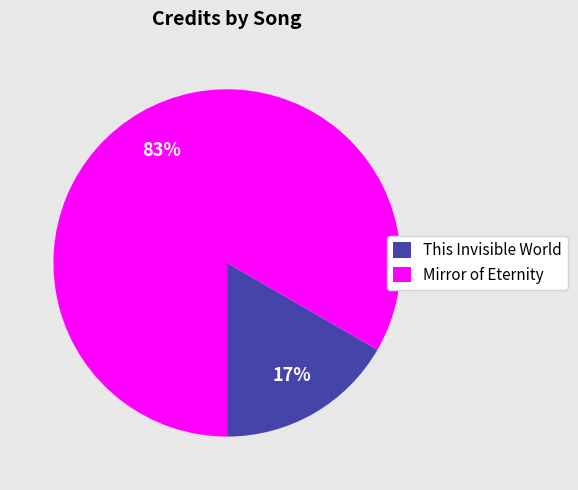

Which slice represents more than half of the pie?

Mirror of Eternity